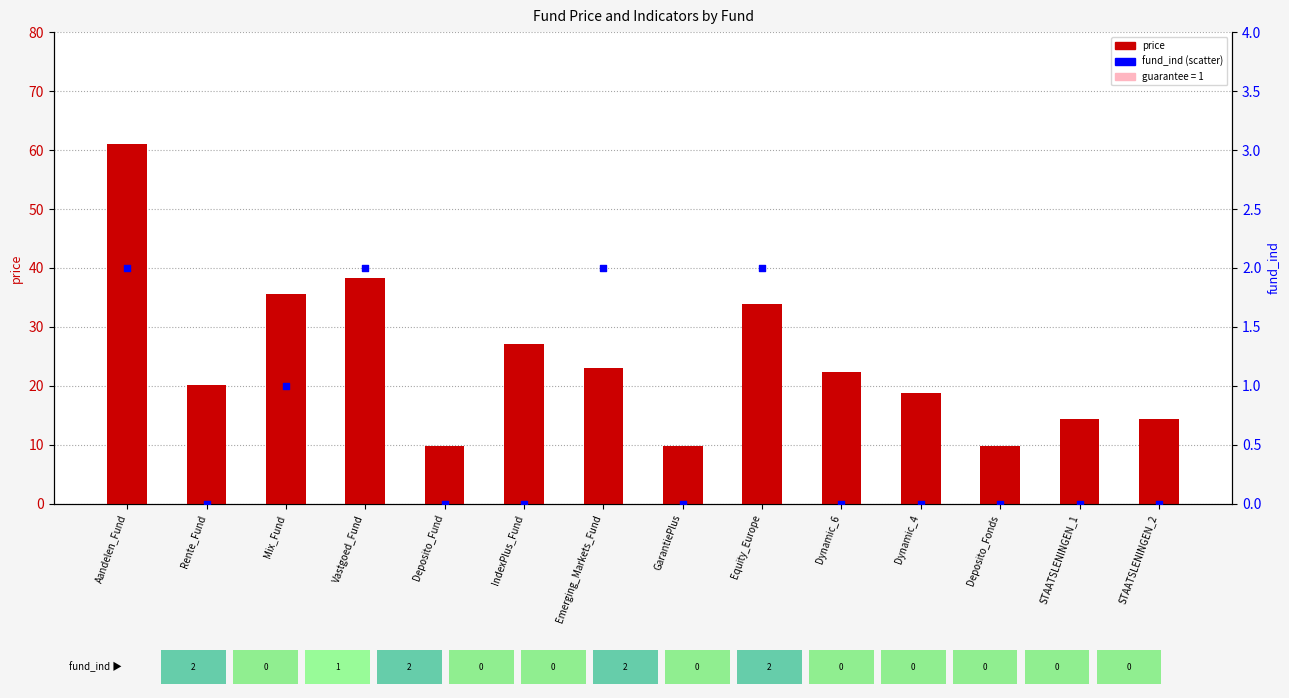

Which series has the largest Y range (max minus min)?

price